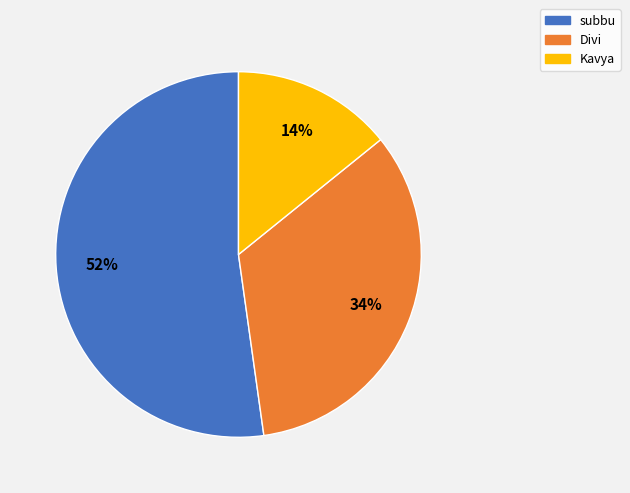

The Kavya slice represents 14% of the pie. True or false?

True